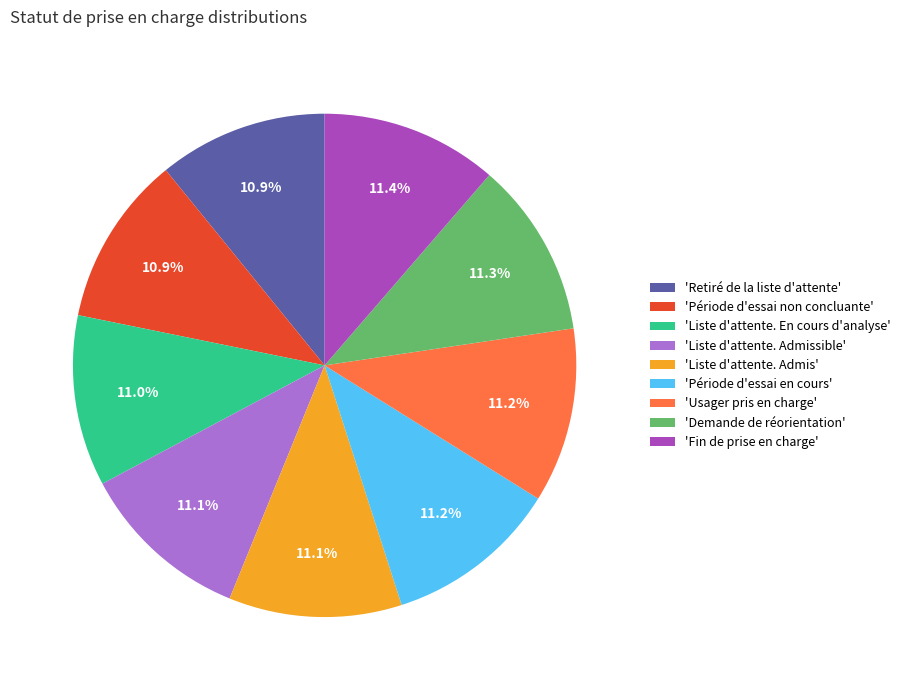

What is the ratio of the value at 'Liste d'attente. Admissible' to the value at 'Usager pris en charge'?

1.0